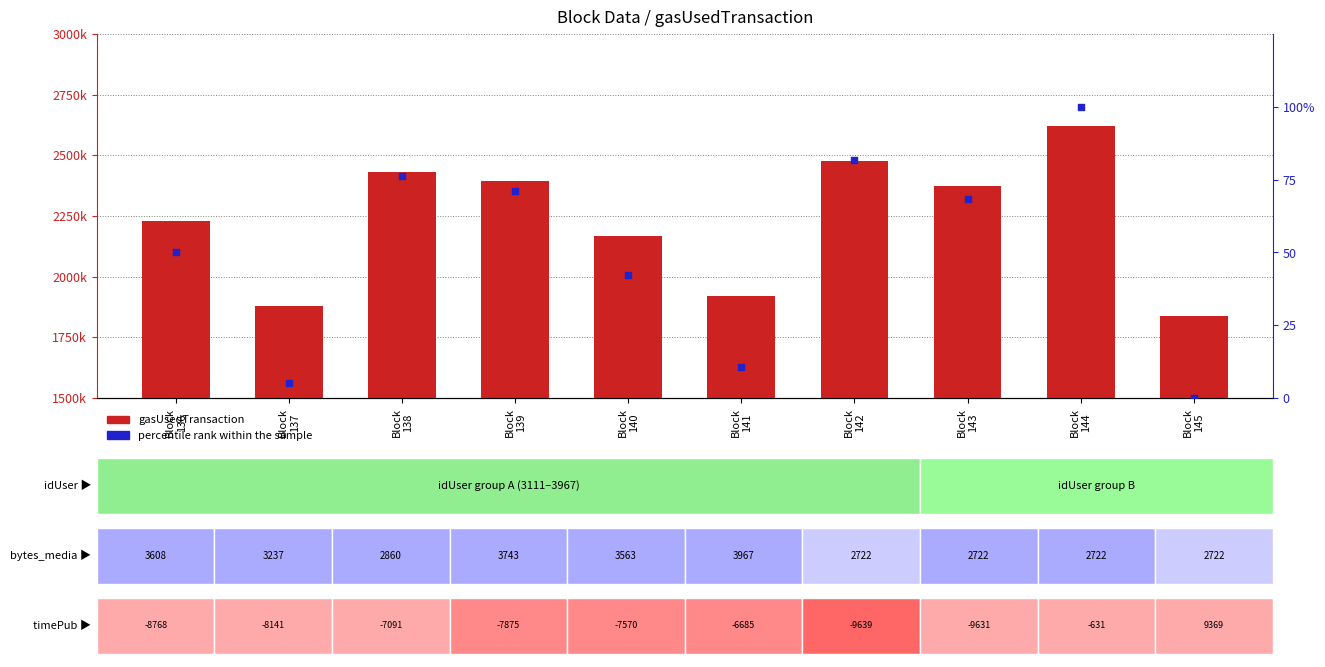

What are all the series names shown in the legend?

gasUsedTransaction, percentile rank within the sample